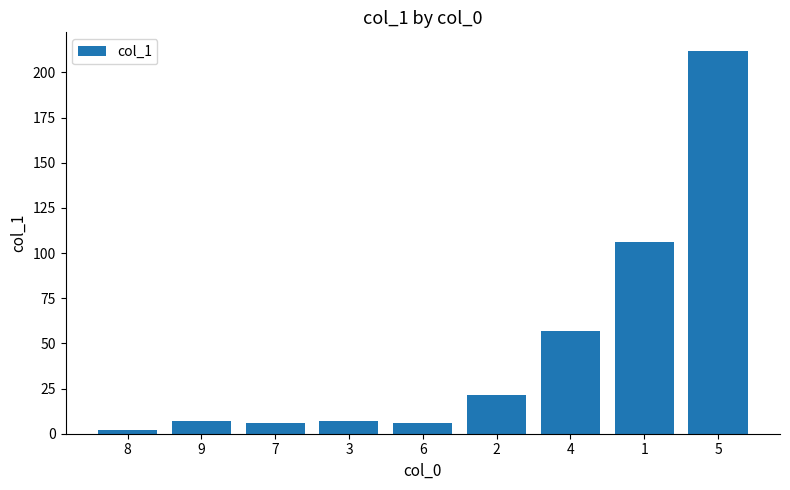

Is it true that the value at 1 is 38.3?

False